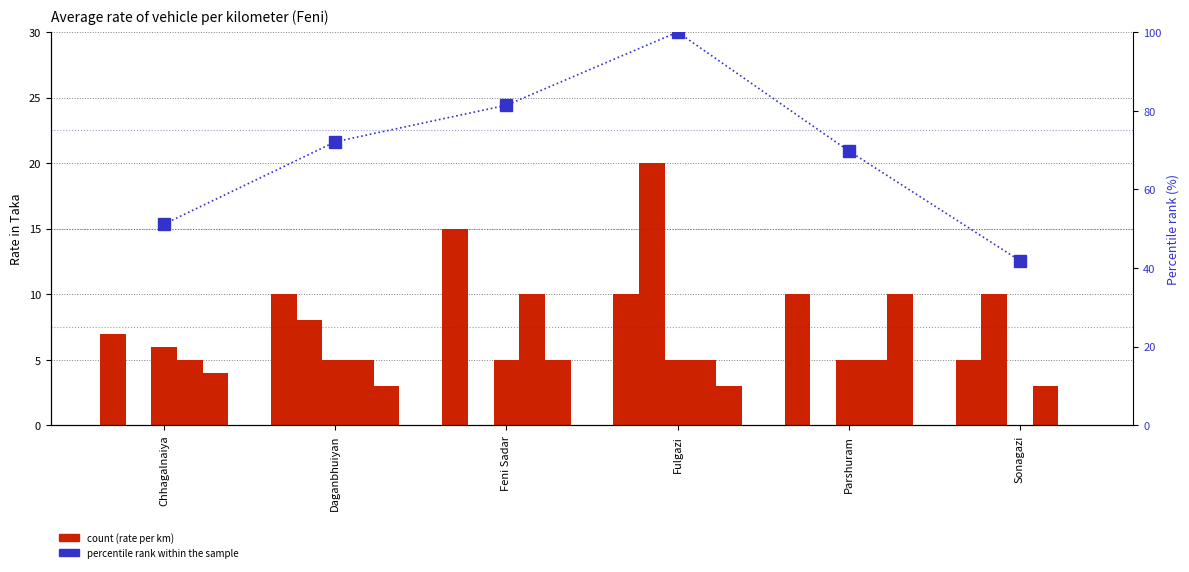

What position from the left is Parshuram?

5